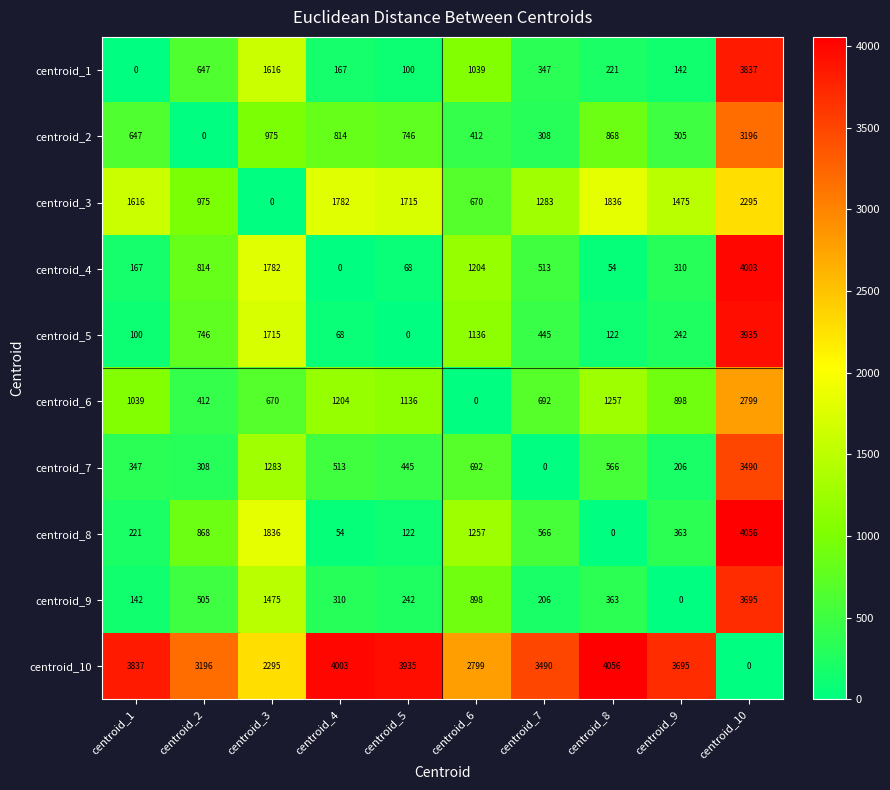

Which series has the largest total across all categories?

centroid_10